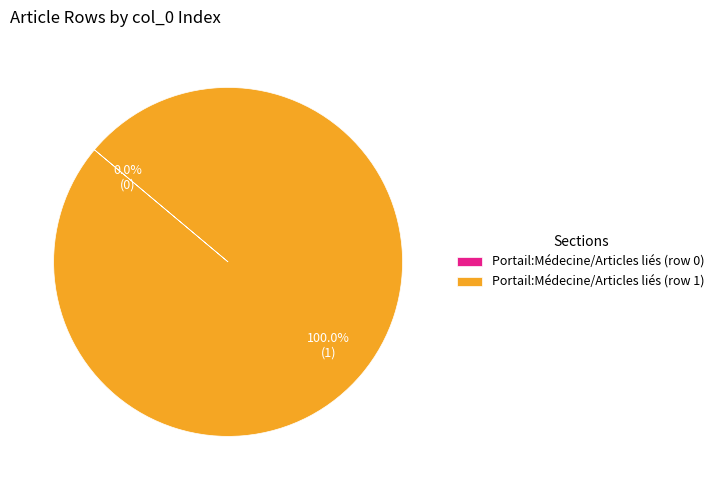

To the nearest percent, what is the combined percentage of Portail:Médecine/Articles liés (row 0) and Portail:Médecine/Articles liés (row 1)?

100%